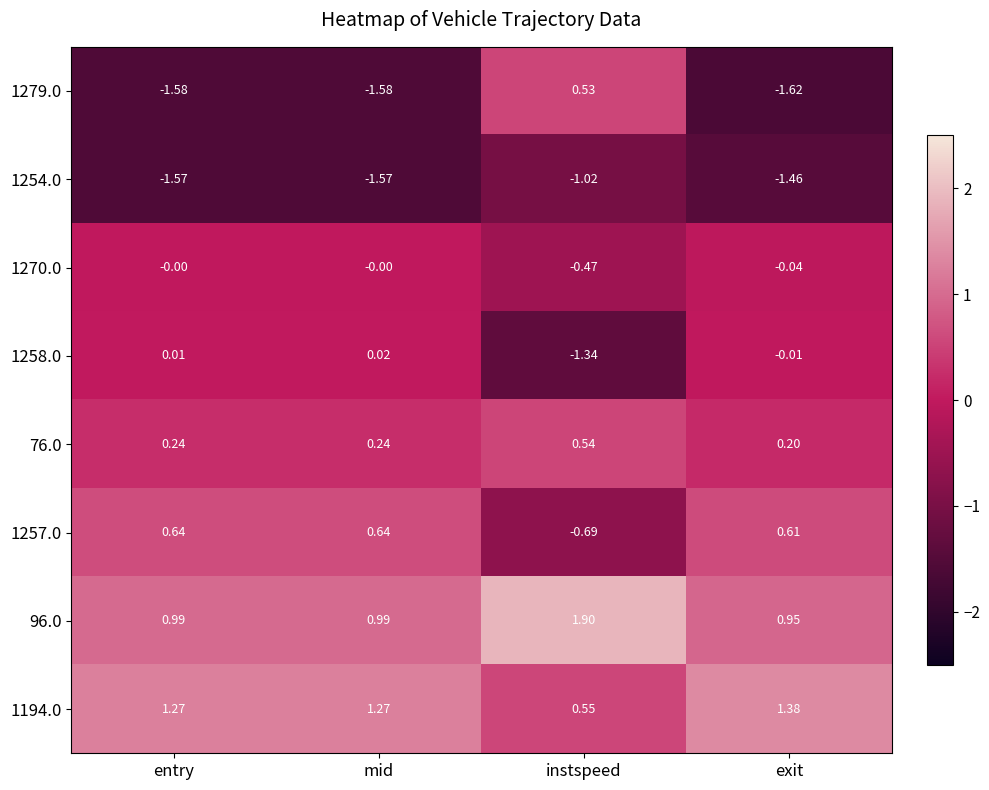

Where does the 1279.0 series first go above -1?

instspeed